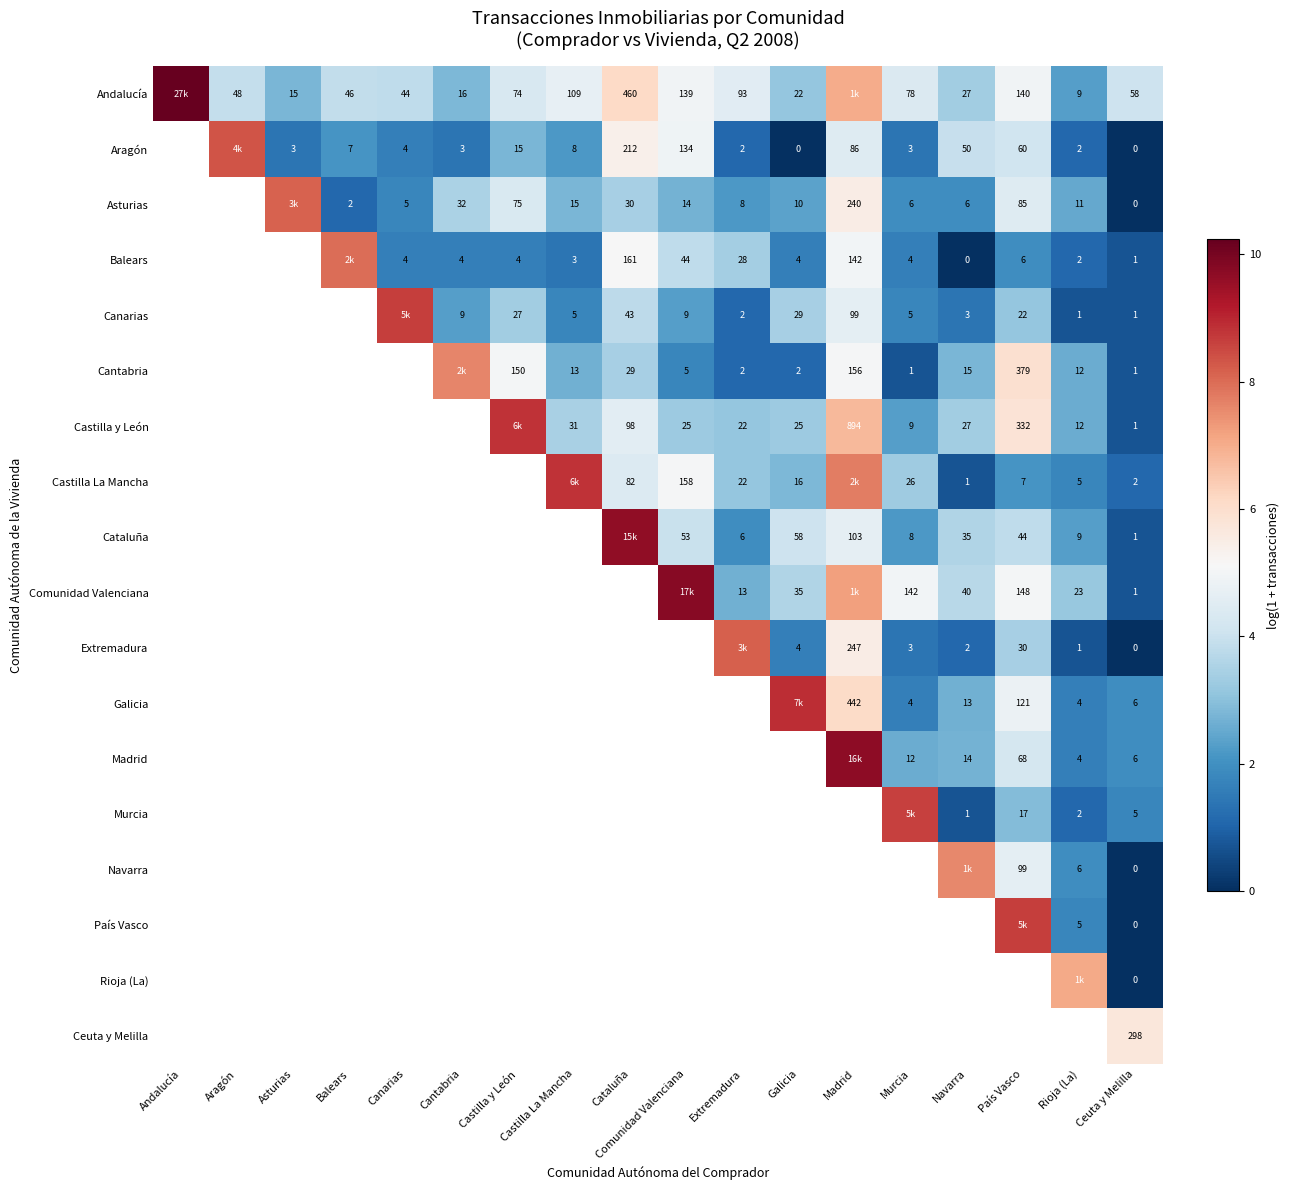

Is the value of Canarias at Murcia greater than the value of Asturias at Castilla y León?

No